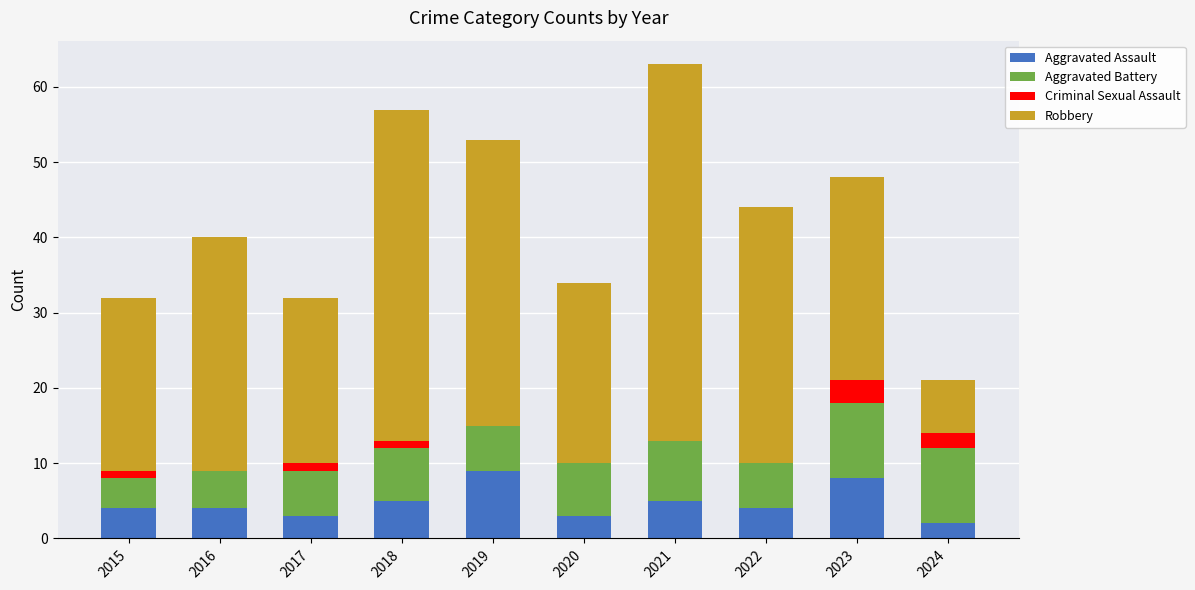

What are all the series names shown in the legend?

Aggravated Assault, Aggravated Battery, Criminal Sexual Assault, Robbery